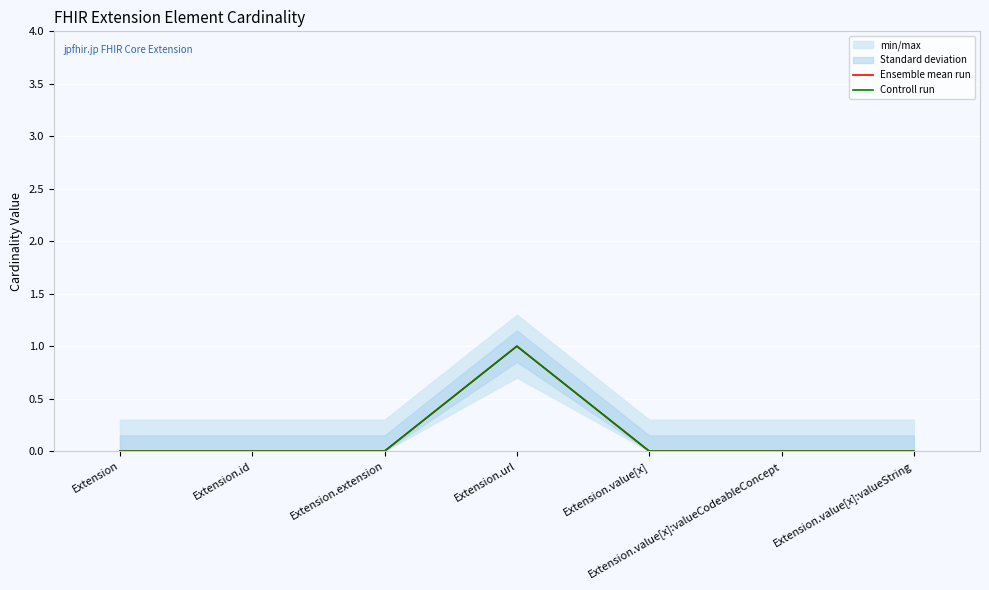

Does the chart display data point markers on the line(s)?

No